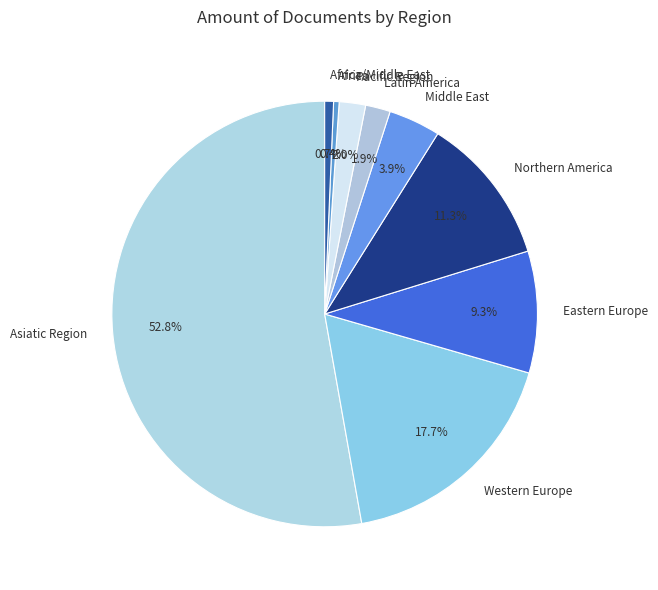

Between Eastern Europe and Asiatic Region, which is larger?

Asiatic Region